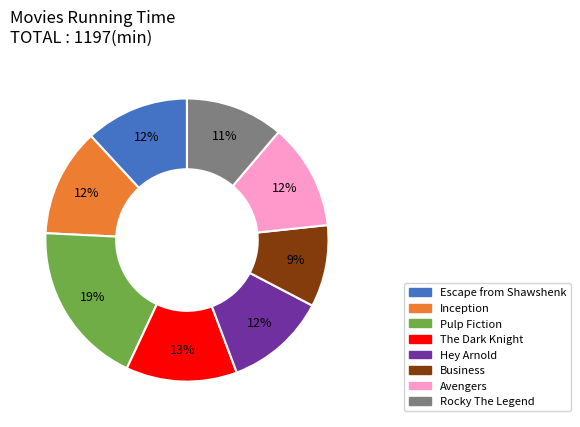

Is there a majority slice in this chart?

No